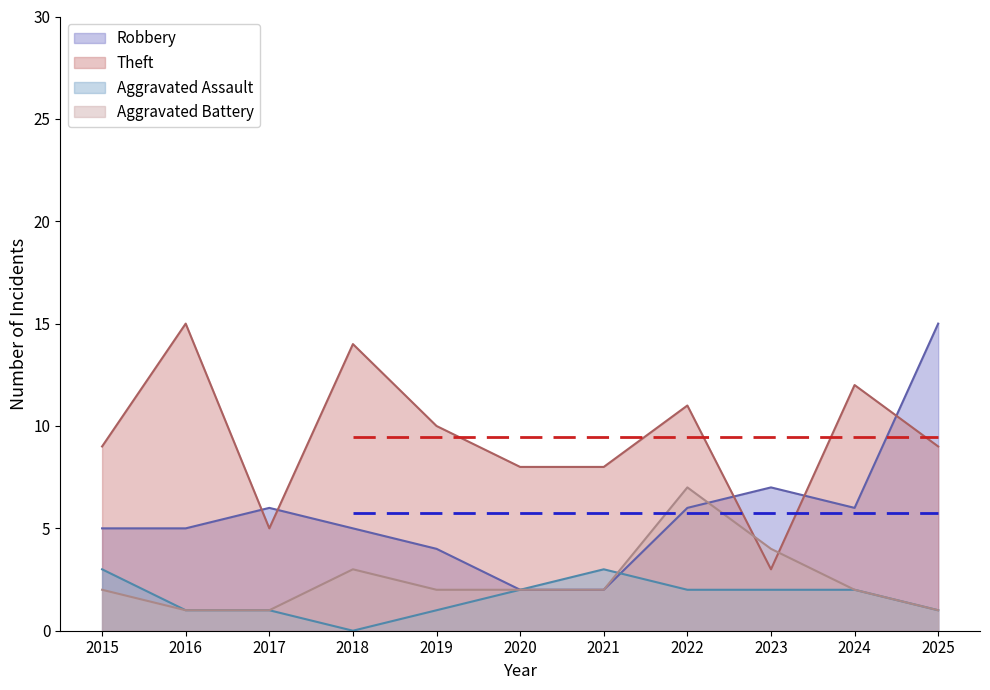

How many values in the Aggravated Assault series are below 2?

5